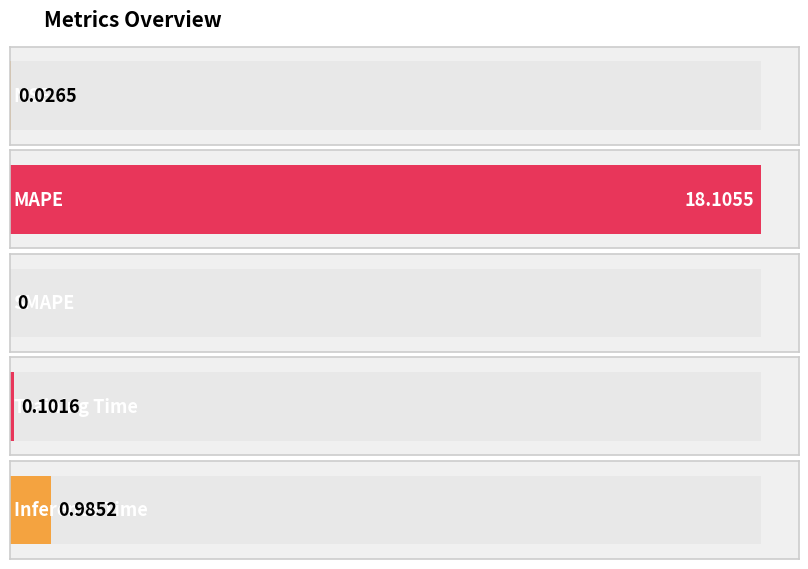

What is the label of the 3rd bar from the right?

SMAPE